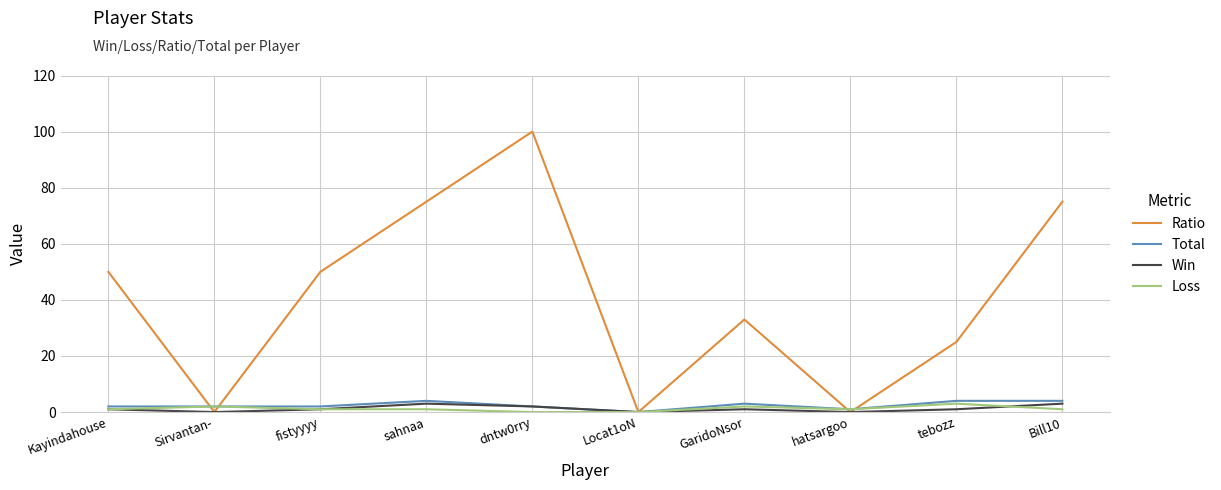

At how many categories does at least one series exceed 80?

1